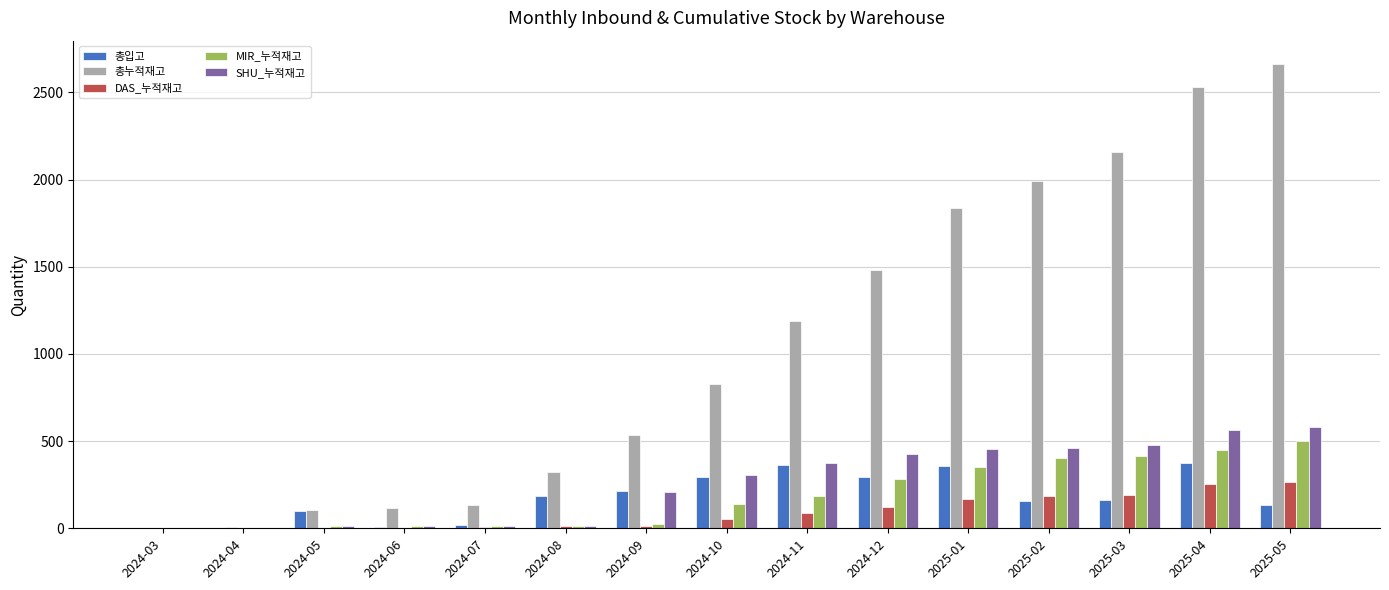

How many data points does each series have?

15